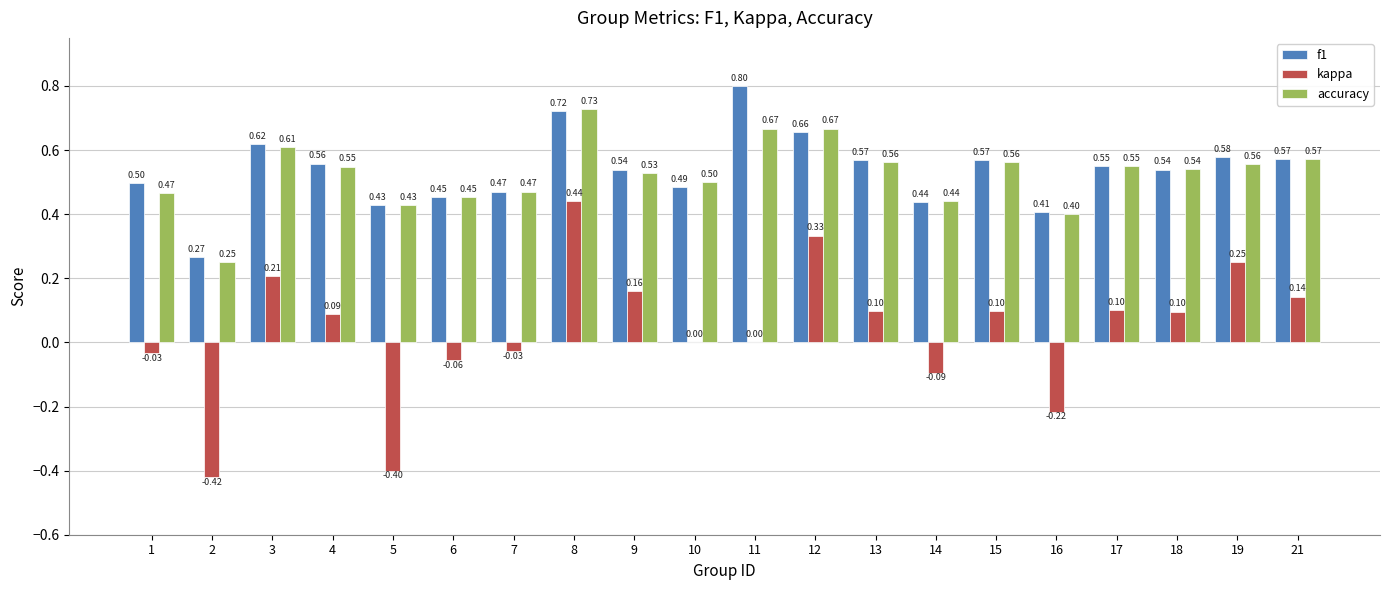

Which series has the largest total across all categories?

f1